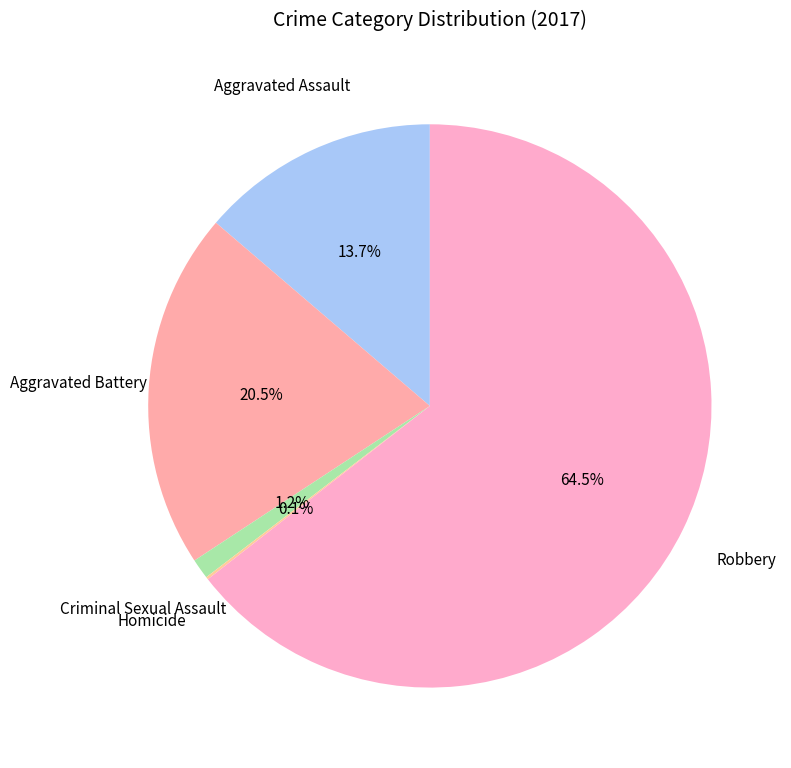

What is the largest slice in the pie chart?

Robbery